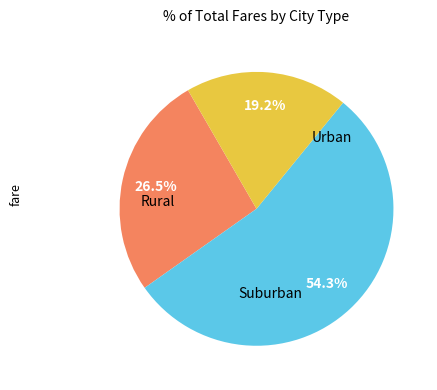

Is there any slice that represents more than half of the pie?

Yes